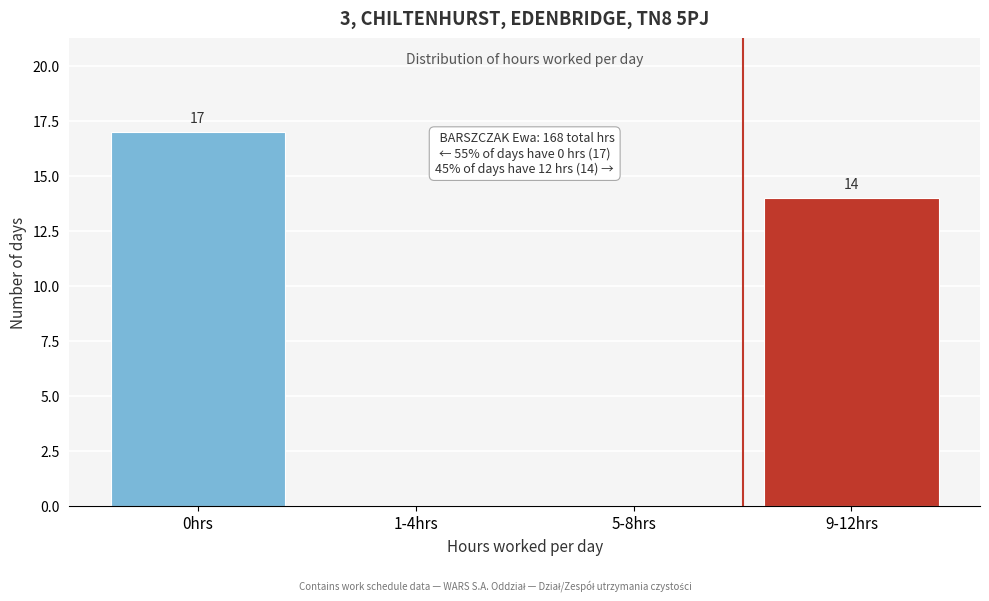

Reading left to right, transcribe all the data shown in this chart.

0hrs=17	1-4hrs=0	5-8hrs=0	9-12hrs=14